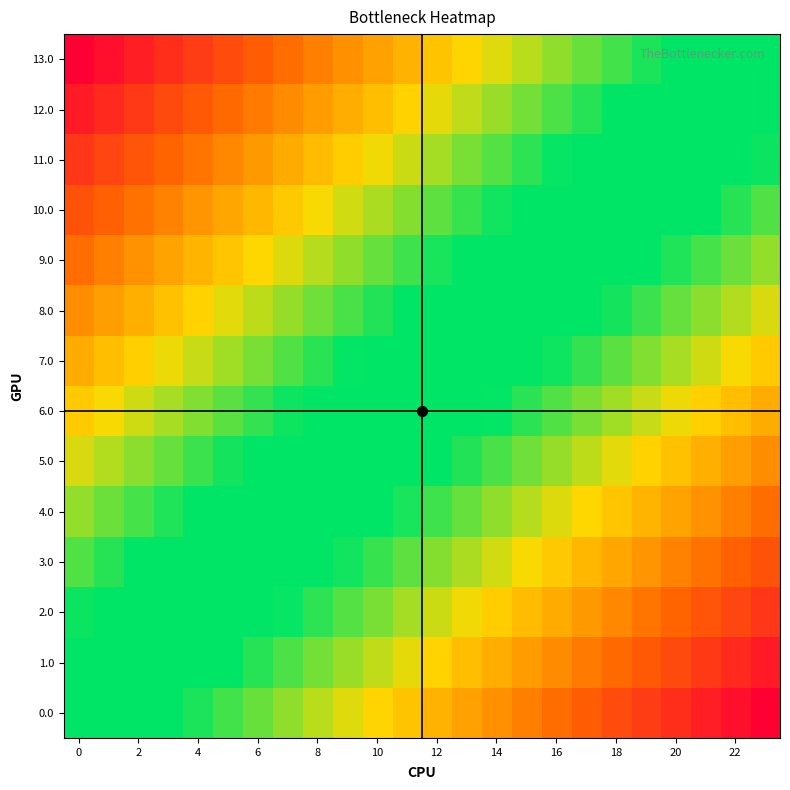

Reading right to left, extract all data points from this chart.

13.0: 0.0	0.0	0.1	0.1	0.2	0.2	0.3	0.3	0.3	0.4	0.4	0.5	0.5	0.6	0.6	0.7	0.7	0.7	0.8	0.8	0.9	0.9	1.0	1.0
12.0: -0.1	-0.0	0.0	0.1	0.1	0.1	0.2	0.2	0.3	0.3	0.4	0.4	0.4	0.5	0.5	0.6	0.6	0.7	0.7	0.7	0.8	0.8	0.9	0.9
11.0: -0.2	-0.1	-0.1	-0.0	0.0	0.1	0.1	0.2	0.2	0.2	0.3	0.3	0.4	0.4	0.5	0.5	0.5	0.6	0.6	0.7	0.7	0.8	0.8	0.8
10.0: -0.2	-0.2	-0.1	-0.1	-0.1	-0.0	0.0	0.1	0.1	0.2	0.2	0.2	0.3	0.3	0.4	0.4	0.5	0.5	0.6	0.6	0.6	0.7	0.7	0.8
9.0: -0.3	-0.3	-0.2	-0.2	-0.1	-0.1	-0.0	-0.0	0.0	0.1	0.1	0.2	0.2	0.3	0.3	0.3	0.4	0.4	0.5	0.5	0.6	0.6	0.6	0.7
8.0: -0.4	-0.3	-0.3	-0.3	-0.2	-0.2	-0.1	-0.1	-0.0	0.0	0.1	0.1	0.1	0.2	0.2	0.3	0.3	0.4	0.4	0.4	0.5	0.5	0.6	0.6
7.0: -0.5	-0.4	-0.4	-0.3	-0.3	-0.2	-0.2	-0.2	-0.1	-0.1	-0.0	0.0	0.1	0.1	0.1	0.2	0.2	0.3	0.3	0.4	0.4	0.5	0.5	0.5
6.0: -0.5	-0.5	-0.5	-0.4	-0.4	-0.3	-0.3	-0.2	-0.2	-0.1	-0.1	-0.1	-0.0	0.0	0.1	0.1	0.2	0.2	0.2	0.3	0.3	0.4	0.4	0.5
5.0: -0.6	-0.6	-0.5	-0.5	-0.4	-0.4	-0.4	-0.3	-0.3	-0.2	-0.2	-0.1	-0.1	-0.1	-0.0	0.0	0.1	0.1	0.2	0.2	0.3	0.3	0.3	0.4
4.0: -0.7	-0.6	-0.6	-0.6	-0.5	-0.5	-0.4	-0.4	-0.3	-0.3	-0.3	-0.2	-0.2	-0.1	-0.1	-0.0	0.0	0.0	0.1	0.1	0.2	0.2	0.3	0.3
3.0: -0.8	-0.7	-0.7	-0.6	-0.6	-0.6	-0.5	-0.5	-0.4	-0.4	-0.3	-0.3	-0.2	-0.2	-0.2	-0.1	-0.1	-0.0	0.0	0.1	0.1	0.1	0.2	0.2
2.0: -0.8	-0.8	-0.8	-0.7	-0.7	-0.6	-0.6	-0.5	-0.5	-0.5	-0.4	-0.4	-0.3	-0.3	-0.2	-0.2	-0.2	-0.1	-0.1	-0.0	0.0	0.1	0.1	0.2
1.0: -0.9	-0.9	-0.8	-0.8	-0.7	-0.7	-0.7	-0.6	-0.6	-0.5	-0.5	-0.4	-0.4	-0.4	-0.3	-0.3	-0.2	-0.2	-0.1	-0.1	-0.1	-0.0	0.0	0.1
0.0: -1.0	-1.0	-0.9	-0.9	-0.8	-0.8	-0.7	-0.7	-0.7	-0.6	-0.6	-0.5	-0.5	-0.4	-0.4	-0.3	-0.3	-0.3	-0.2	-0.2	-0.1	-0.1	-0.0	0.0